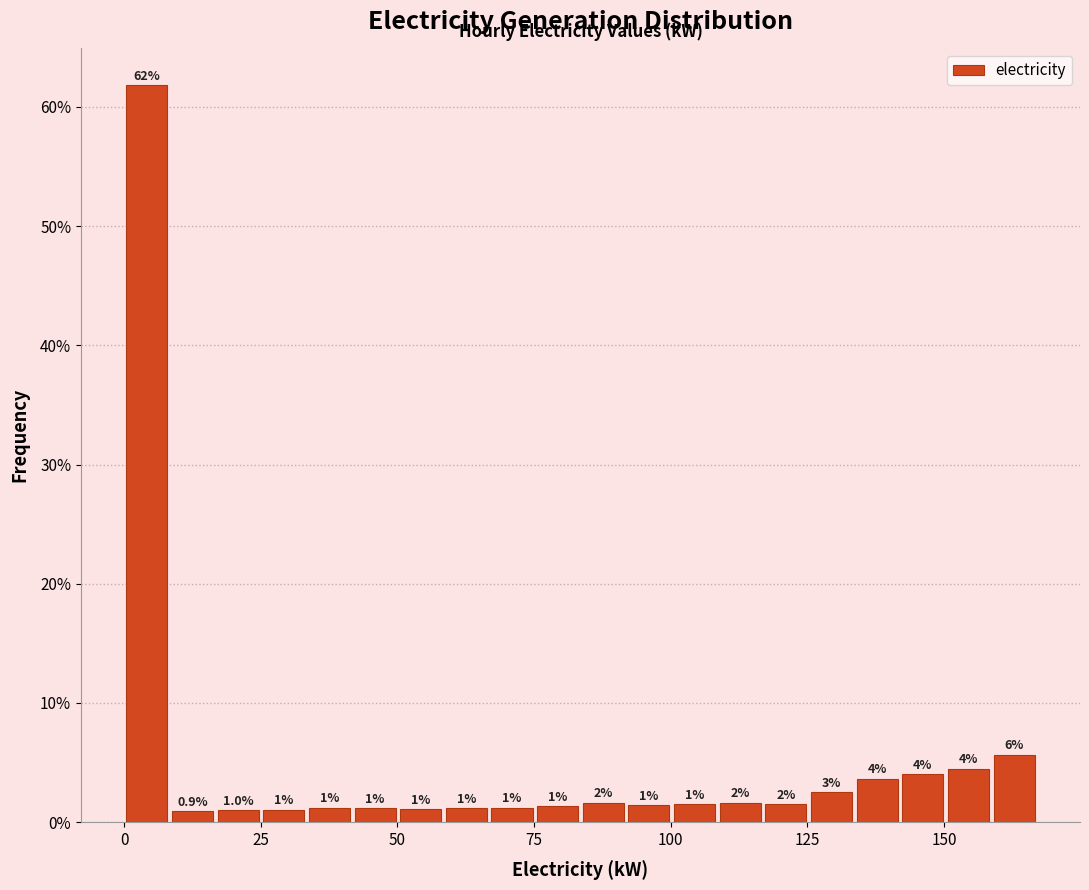

Around what value on the x-axis is the tallest bar? Give the approximate position of its centre, as read against the axis.

5